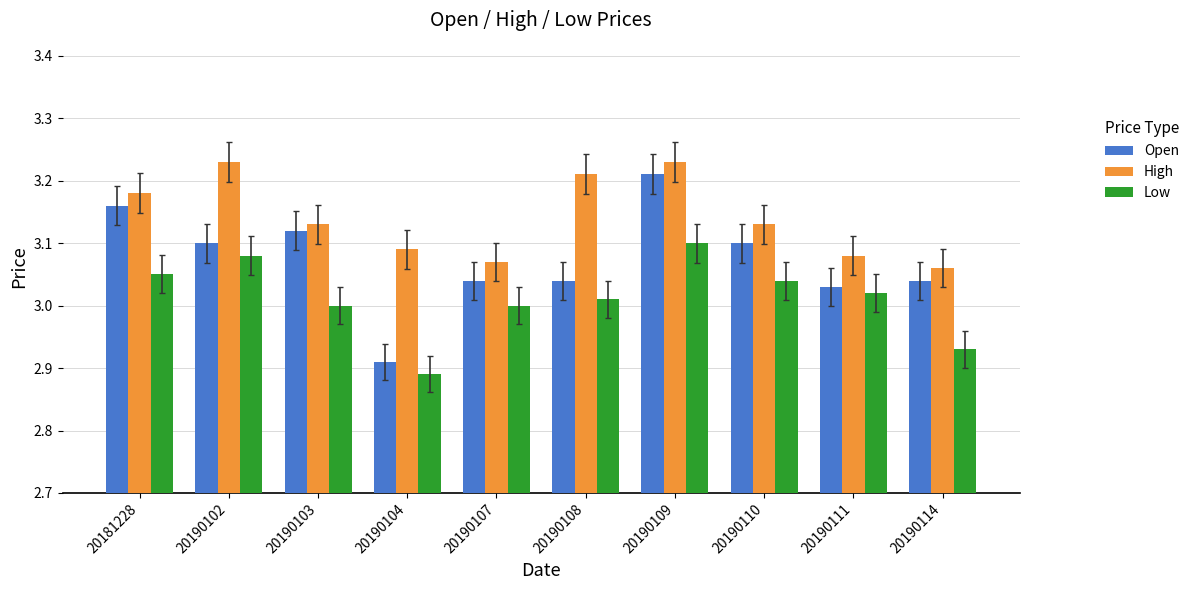

How many groups of bars are there?

10